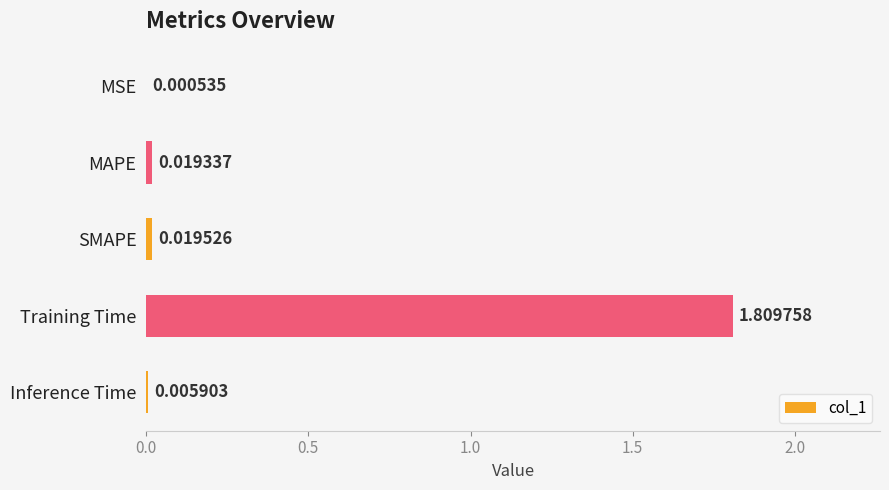

Between MAPE and SMAPE, which is larger?

SMAPE